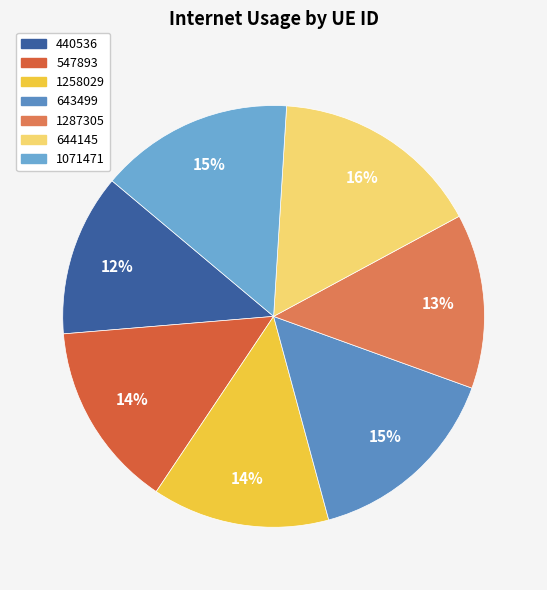

To the nearest percent, what is the average slice percentage?

14%